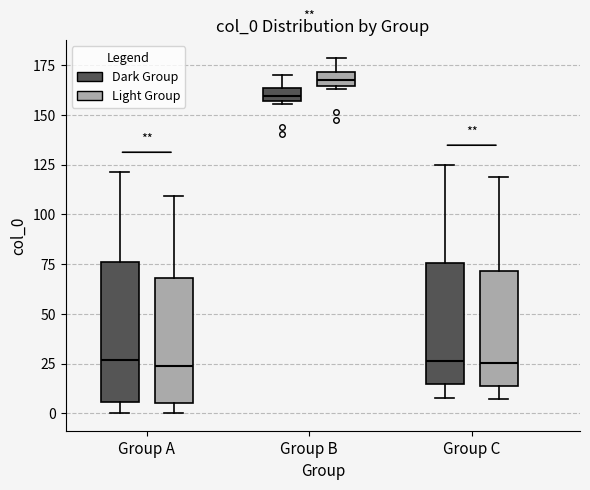

Where does the median line of the box for Group C (Dark Group) sit on the y-axis? The values are not printed on the chart, so give them approximately, as read against the axis.

25